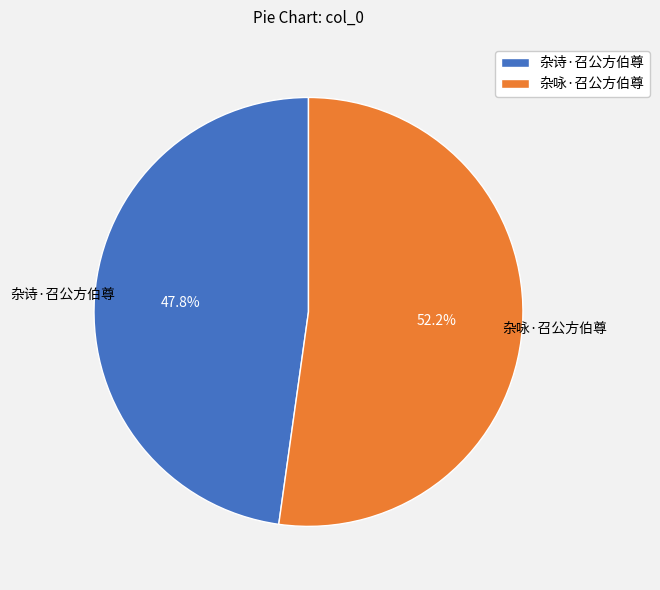

What is the largest slice in the pie chart?

杂咏·召公方伯尊